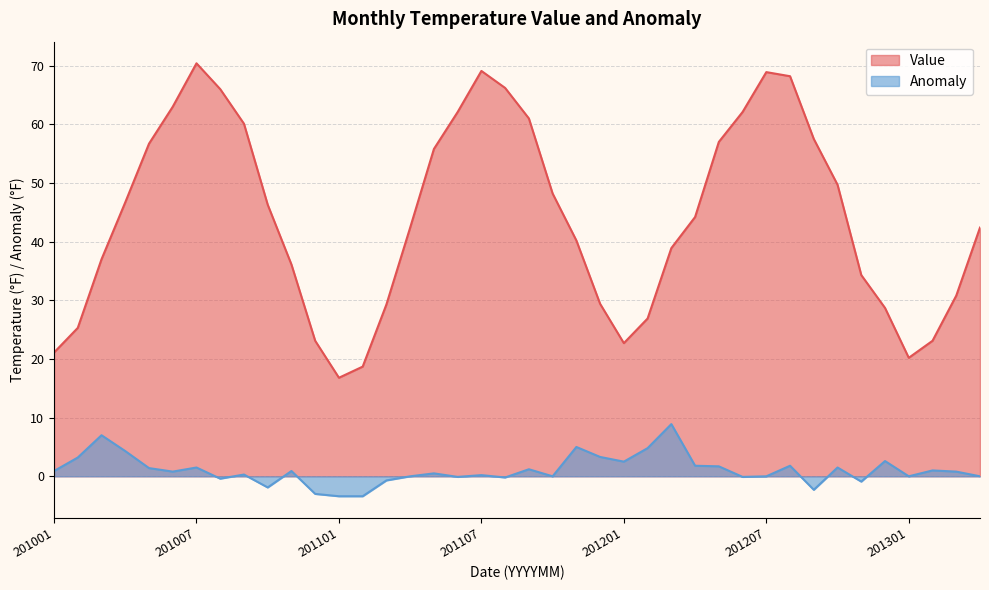

How many distinct data groups are displayed?

2